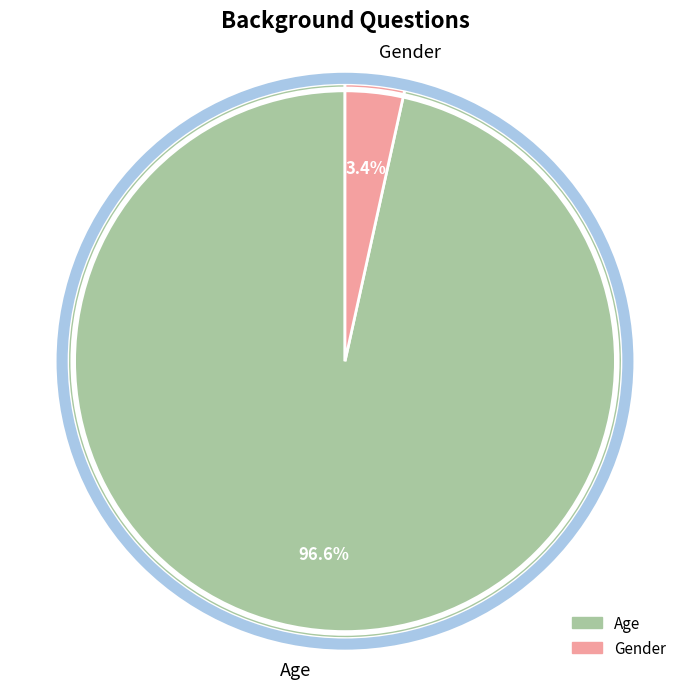

Count the number of slices in the pie.

2